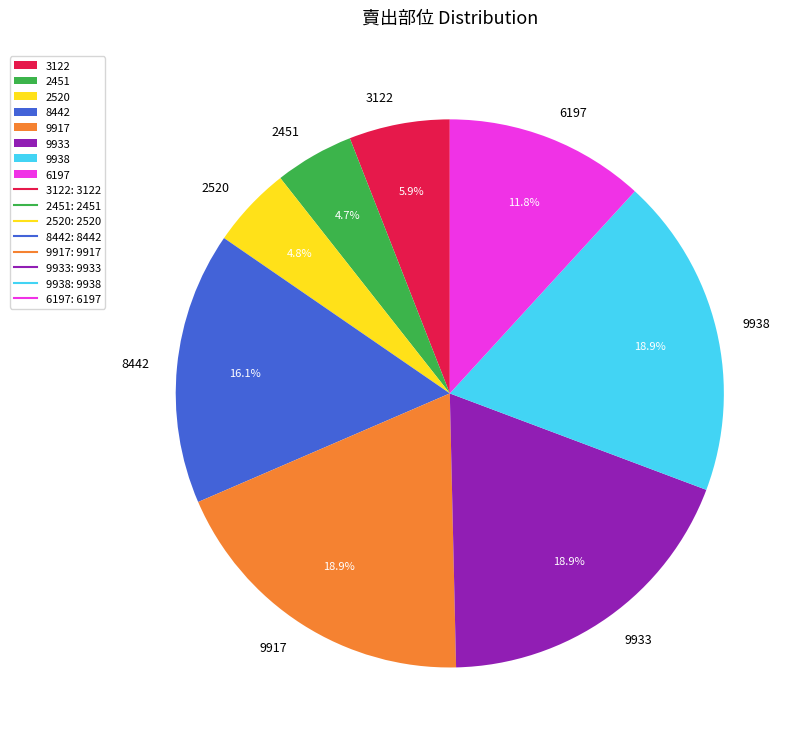

Which has a higher value, 2520 or 9917?

9917